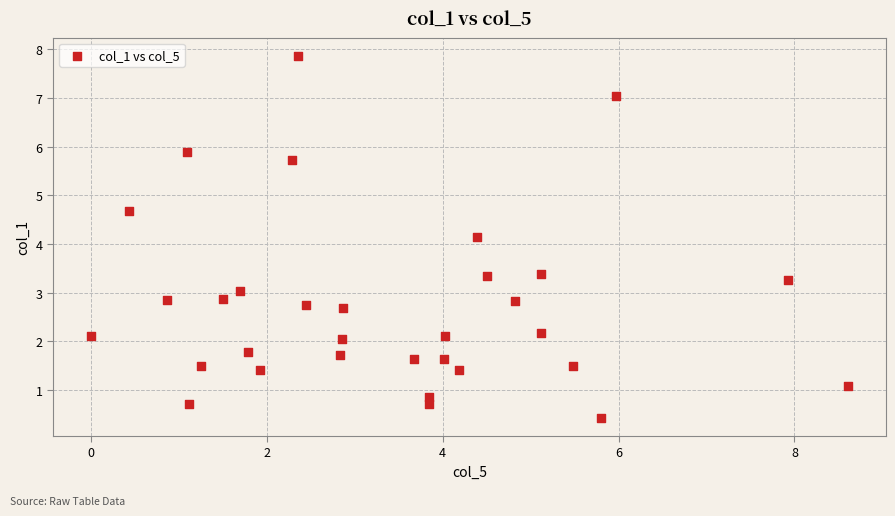

What is the range of X values (max minus min)?

8.6